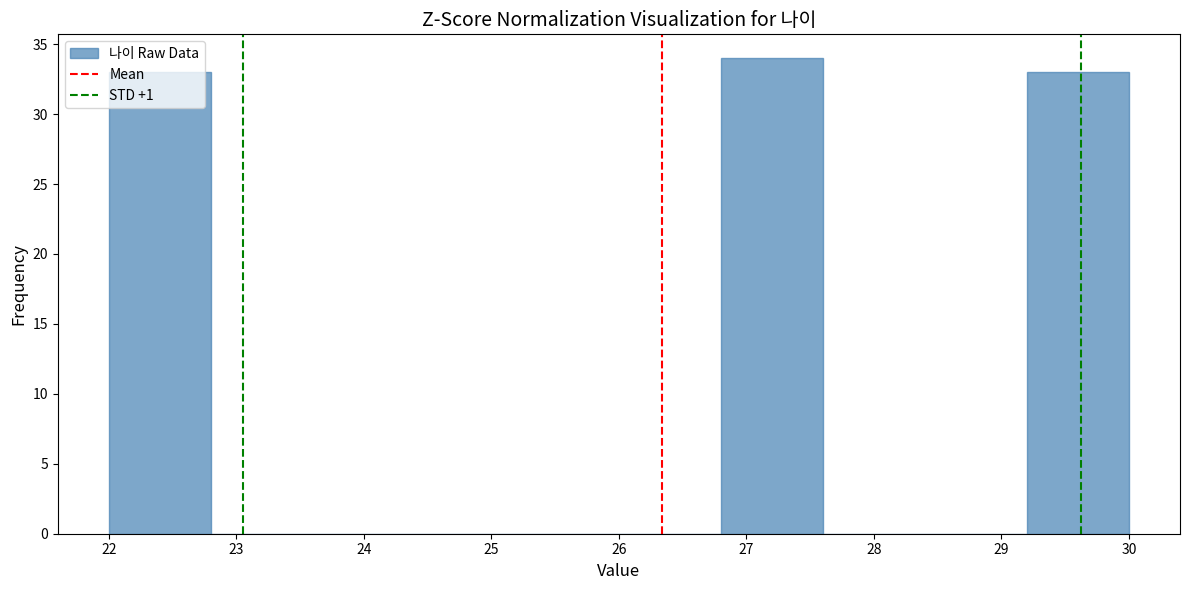

Which range on the x-axis has the tallest bar?

26.8 to 27.6